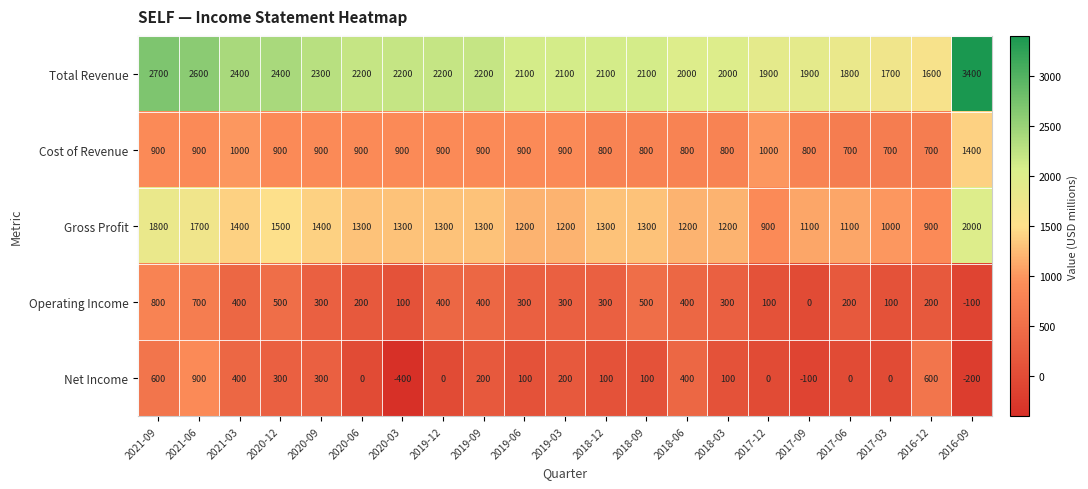

What is the total value across all series at 2019-06?

4600